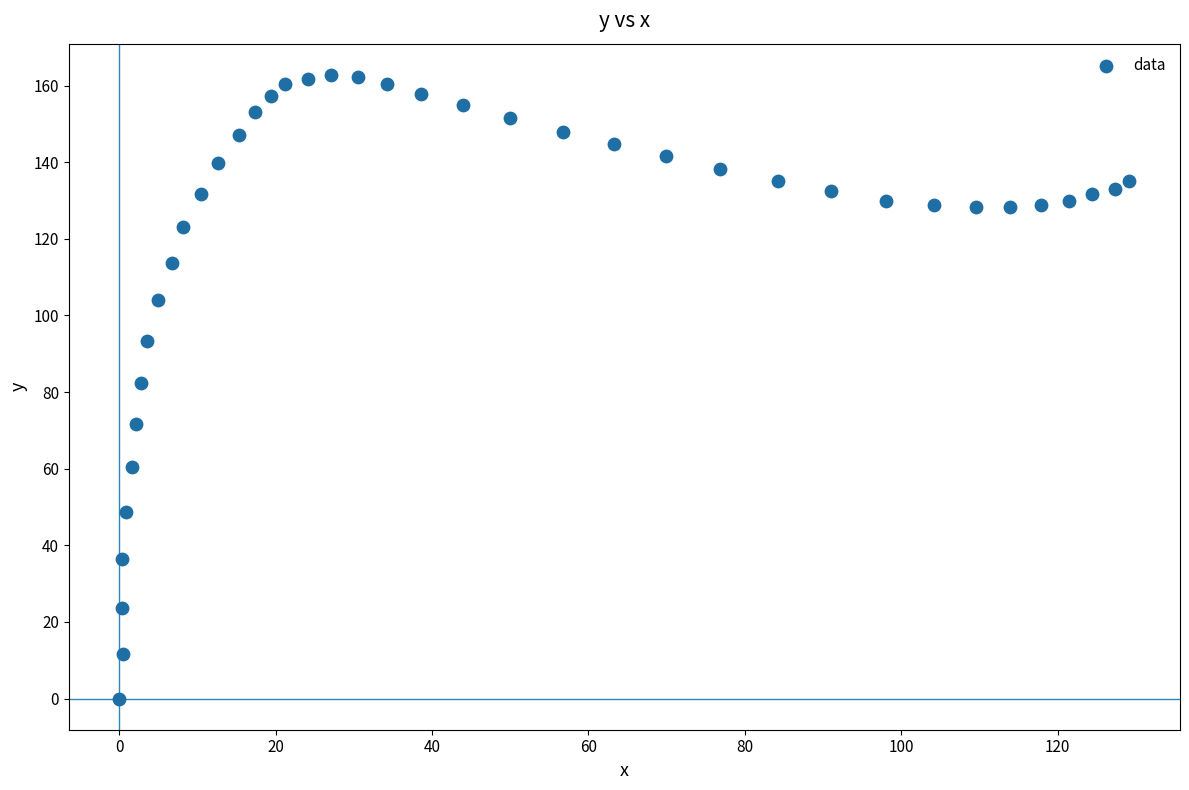

What is the range of Y values (max minus min)?

162.8